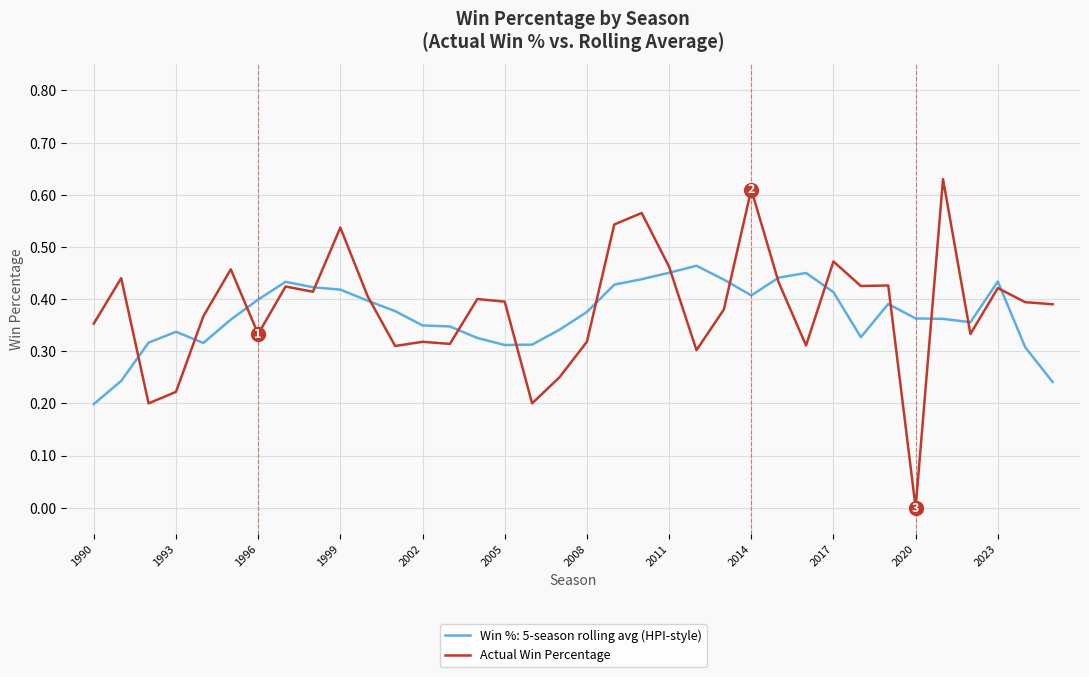

Rank the series by their maximum value, from highest to lowest.

Actual Win Percentage, Win %: 5-season rolling avg (HPI-style)